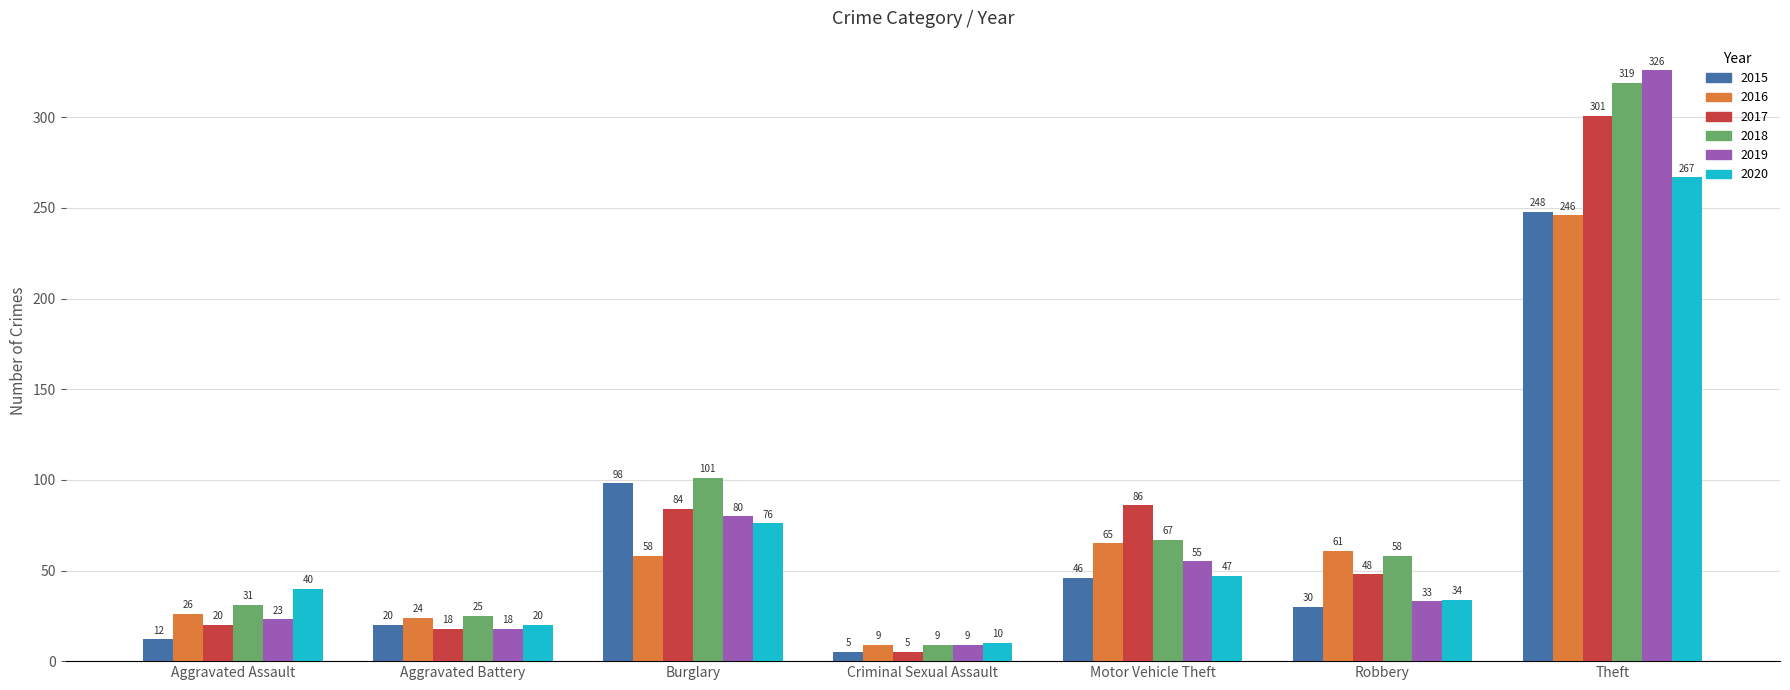

Which series changed the most between Robbery and Theft?

2019